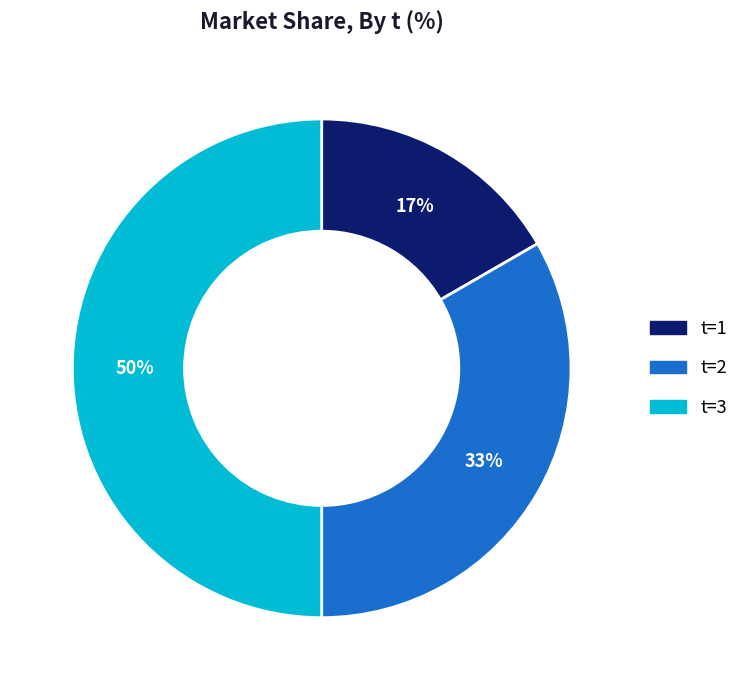

Does t=2 represent more than half of the total?

No